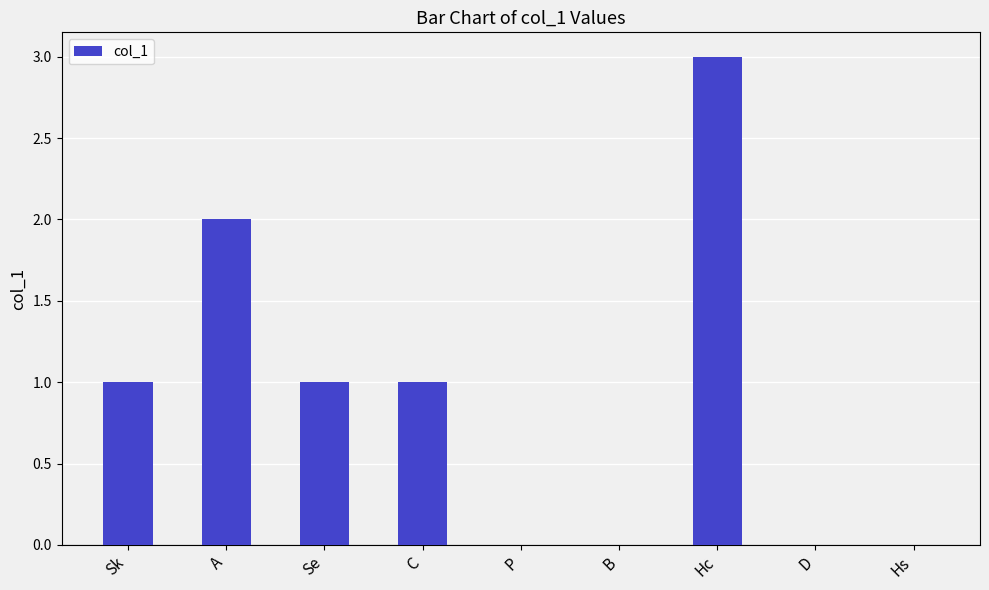

What is the greatest value displayed?

3